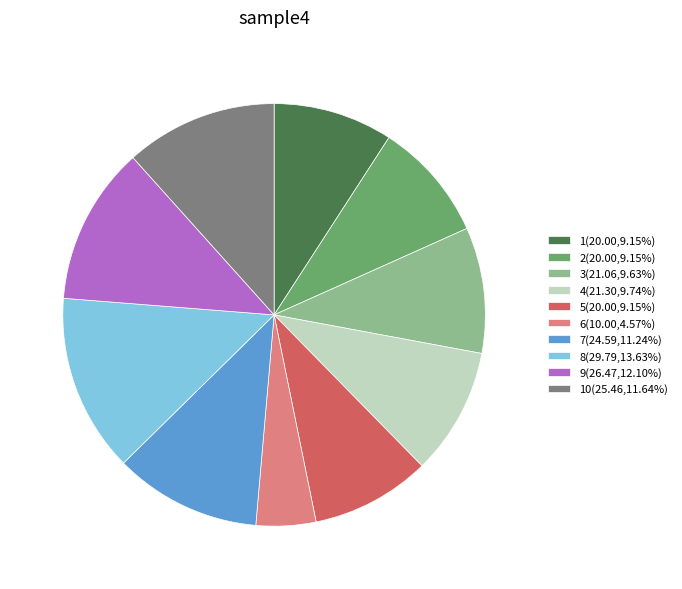

Is there any slice that represents more than half of the pie?

No